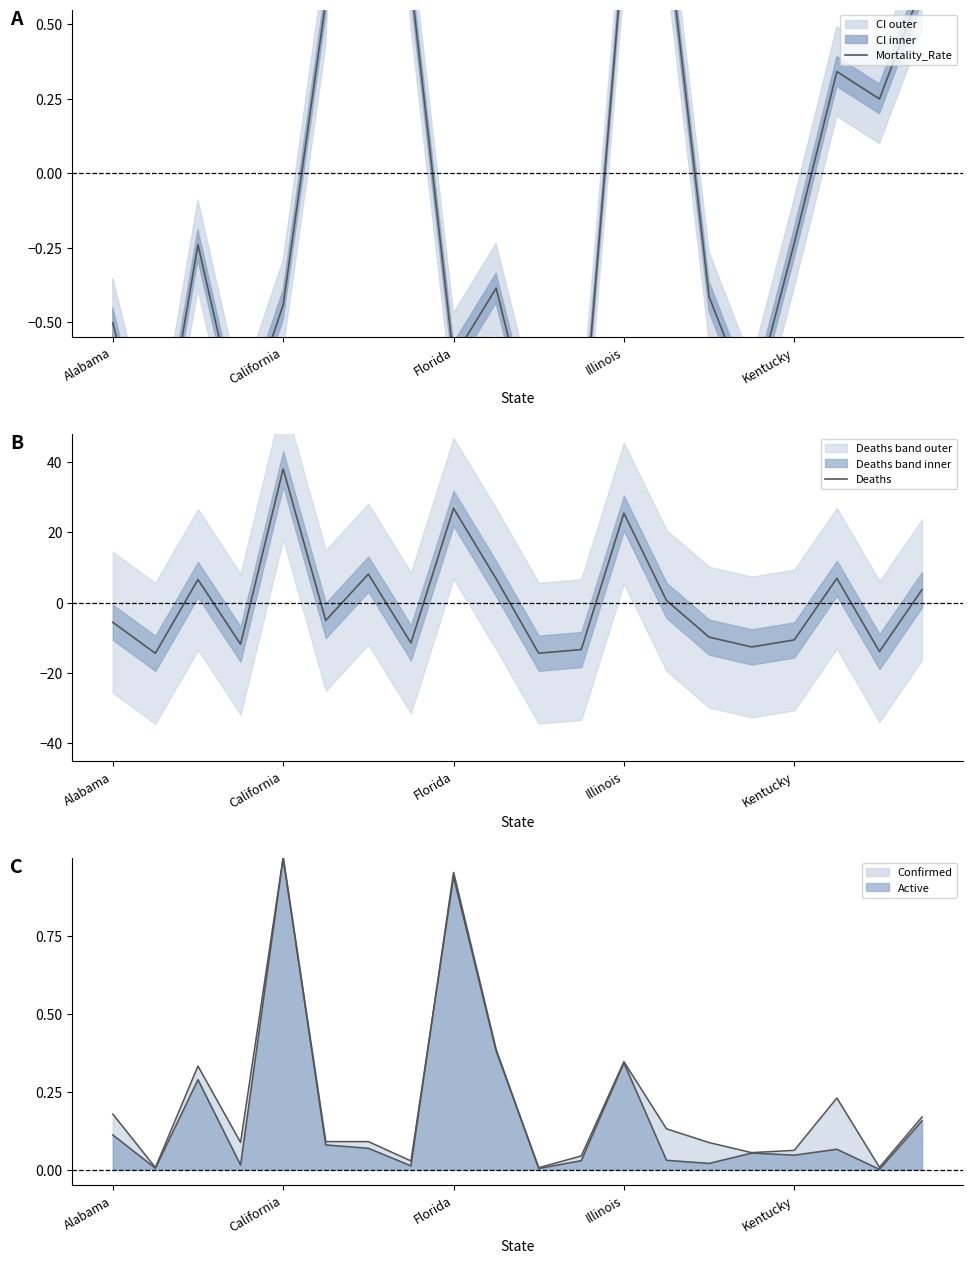

After their last crossing, which series has the higher values: Mortality_Rate or Deaths?

Deaths